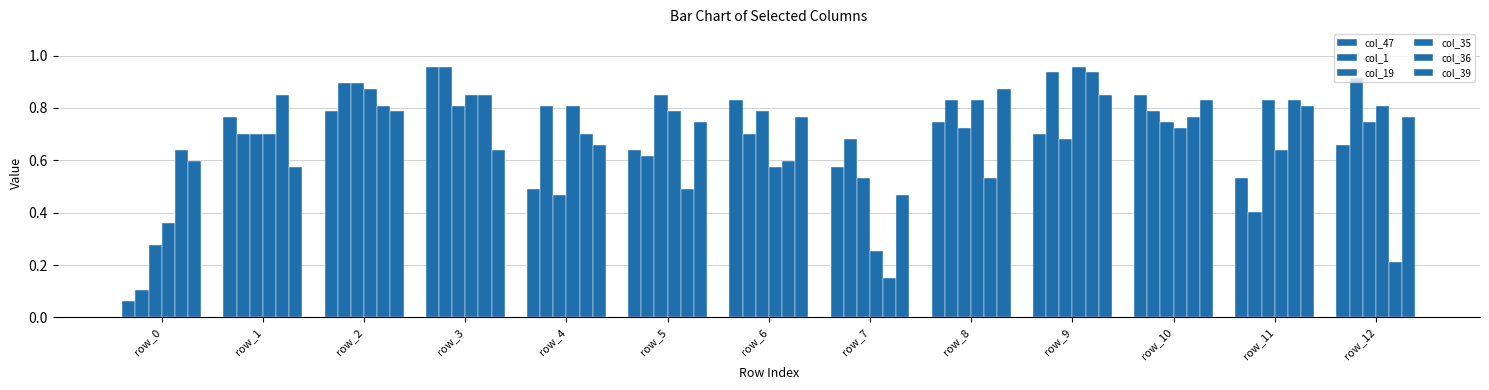

Which category has the highest value across all series?

row_3